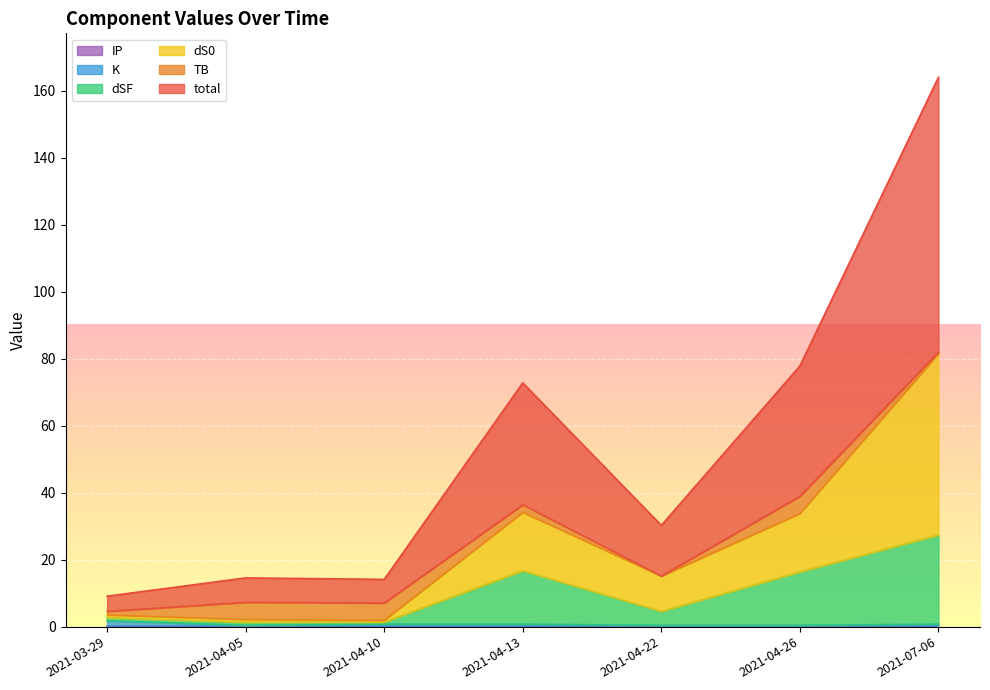

What is the value of the K point at the 5th from the left?

0.4